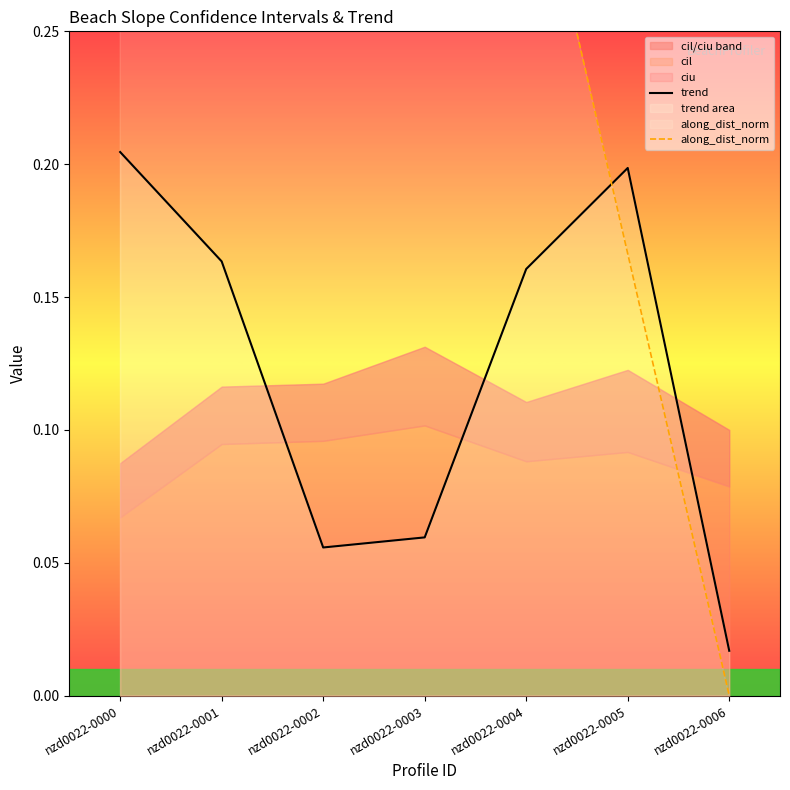

How many intersections are there between along_dist_norm and trend?

1